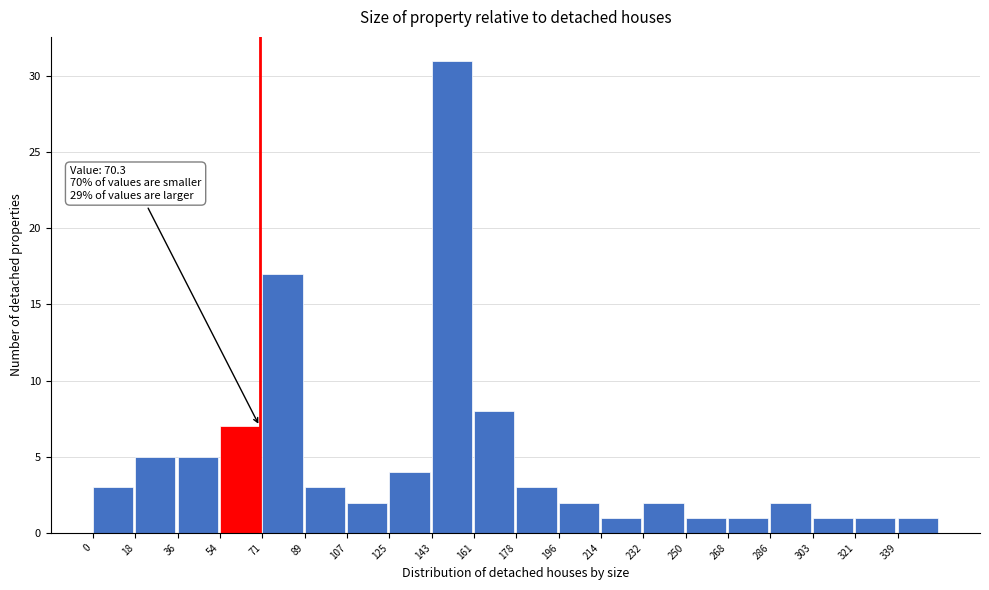

Which range on the x-axis has the tallest bar?

142 to 160